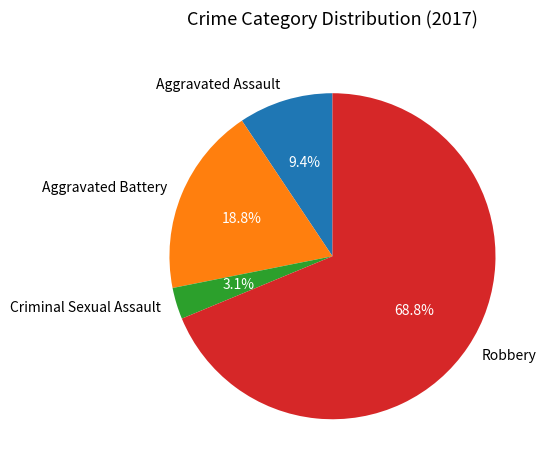

Do Aggravated Assault and Criminal Sexual Assault together represent more than half of the pie?

No